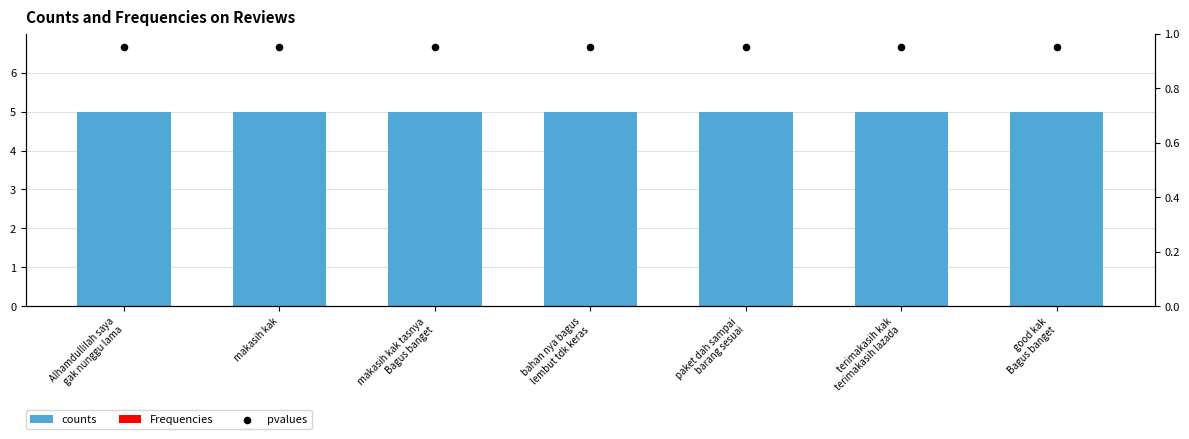

At how many categories does at least one series exceed 1?

7